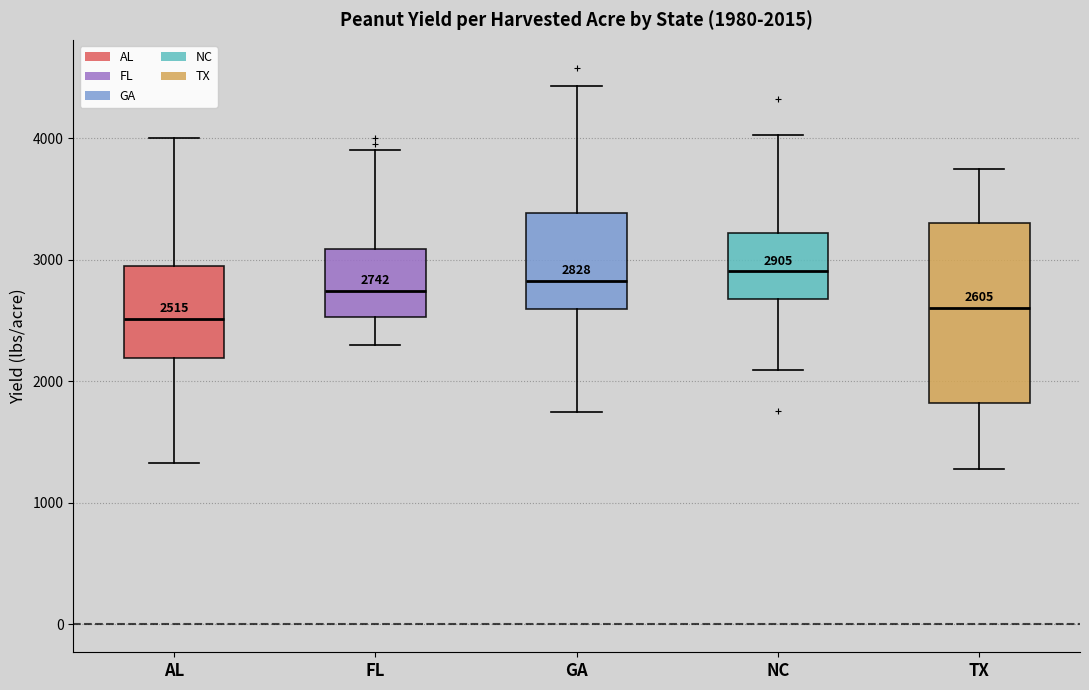

Comparing the boxes themselves (not the whiskers), which one is the tallest?

TX